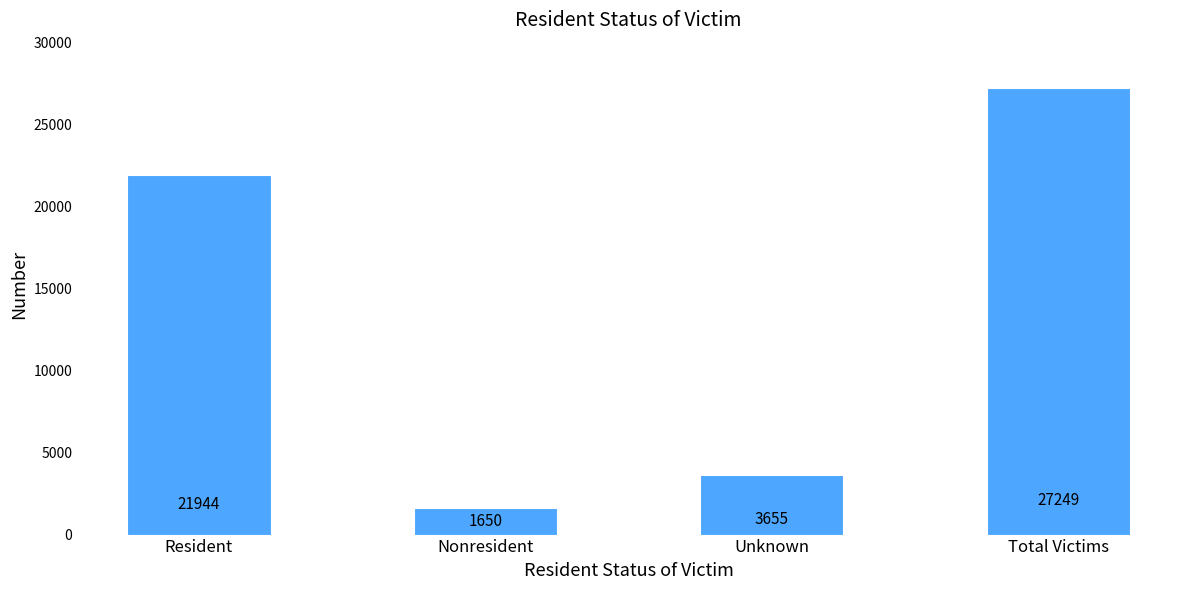

Between Nonresident and Unknown, which is larger?

Unknown